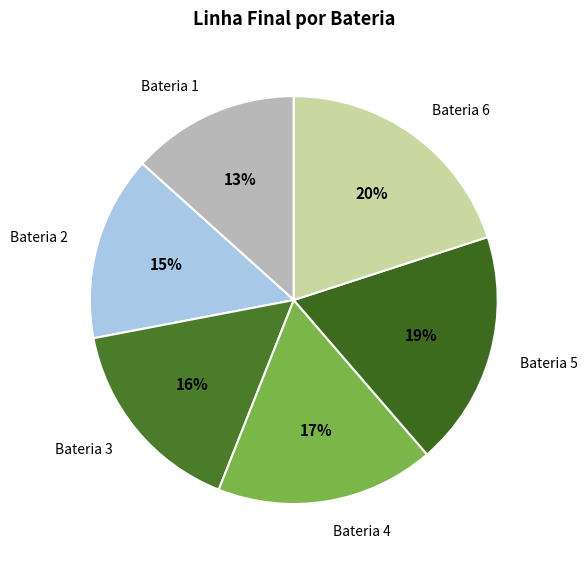

Count the number of slices in the pie.

6